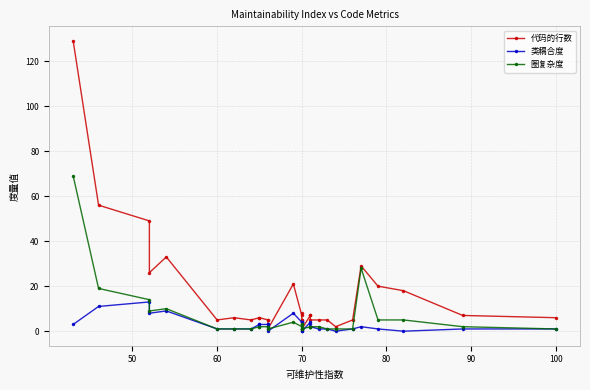

Reading left to right, what are all the values shown in this chart?

代码的行数: 129	56	49	26	33	5	6	5	6	6	5	5	1	21	7	8	3	5	5	1	7	7	5	5	5	2	5	29	20	18	7	6
类耦合度: 3	11	13	8	9	1	1	1	3	3	3	3	0	8	4	4	0	1	4	0	4	3	2	1	1	0	1	2	1	0	1	1
圈复杂度: 69	19	14	9	10	1	1	1	2	2	2	2	1	4	2	3	1	3	1	1	2	2	2	2	1	1	1	28	5	5	2	1